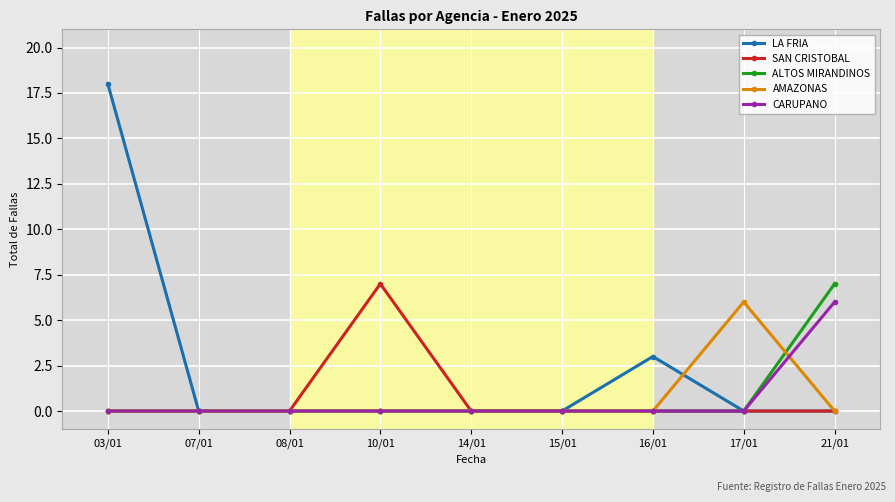

Between 15/01 and 17/01, which series saw the biggest shift?

AMAZONAS